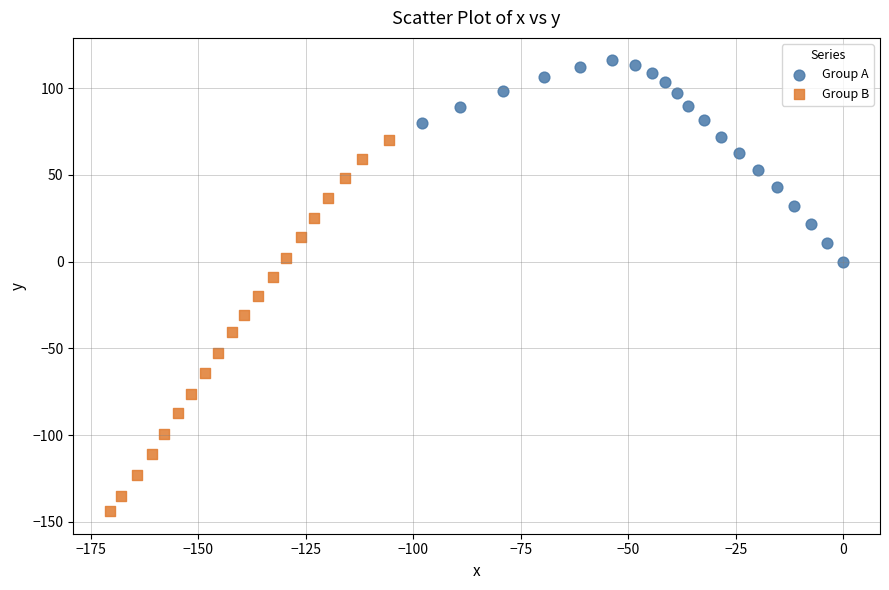

Which series reaches the maximum Y coordinate?

Group A